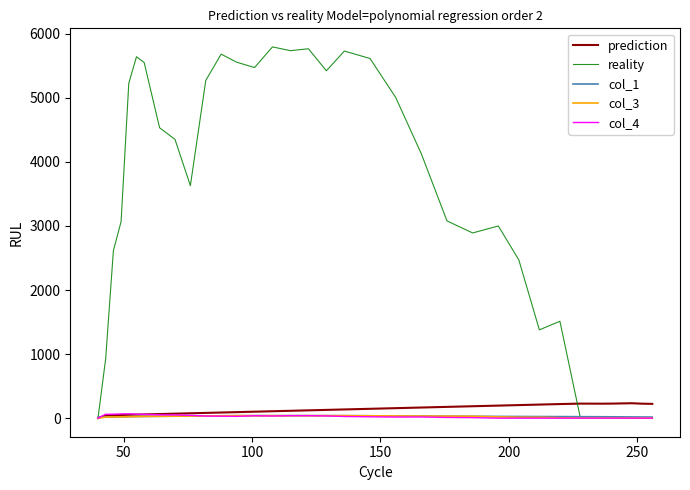

What are all the series names shown in the legend?

prediction, reality, col_1, col_3, col_4